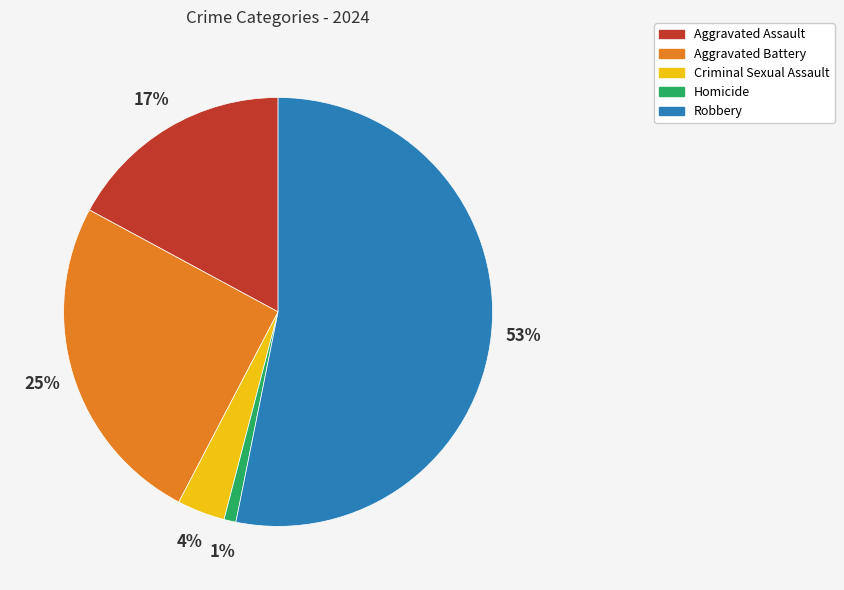

Rank the categories by value from highest to lowest.

Robbery, Aggravated Battery, Aggravated Assault, Criminal Sexual Assault, Homicide